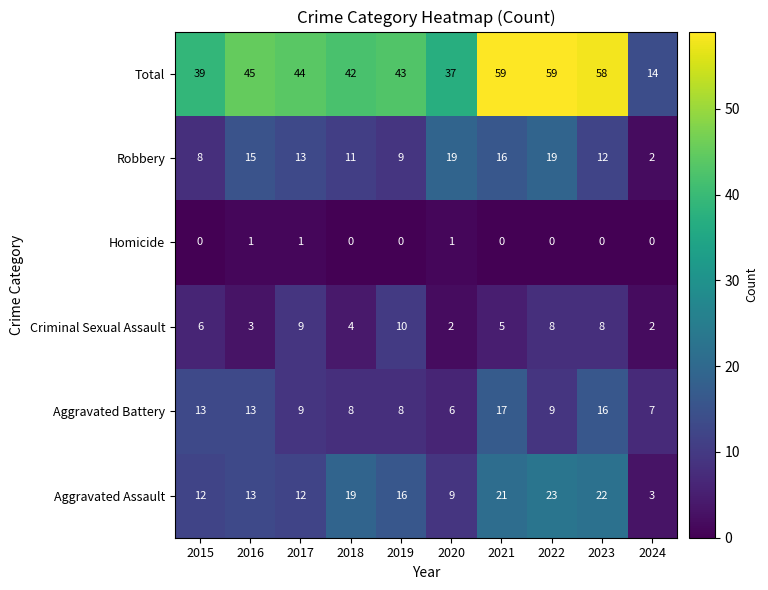

Where does the Aggravated Battery series first go above 9?

2015